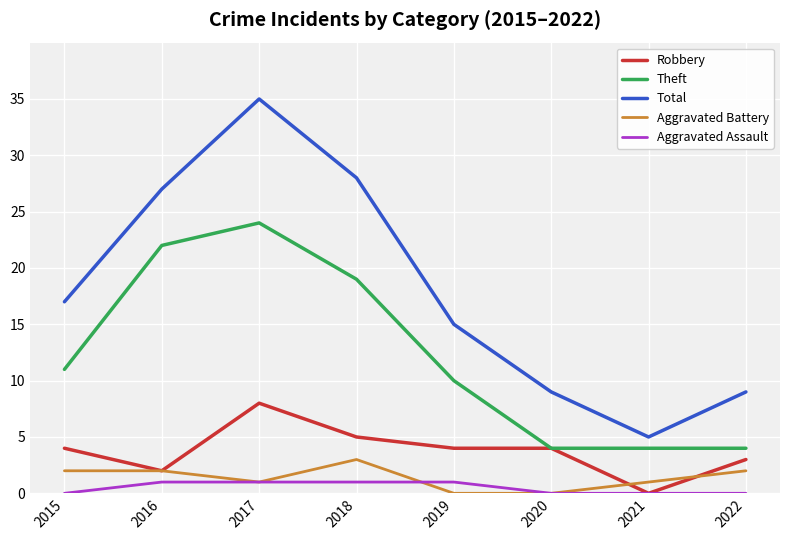

Count the number of categories in the chart.

8